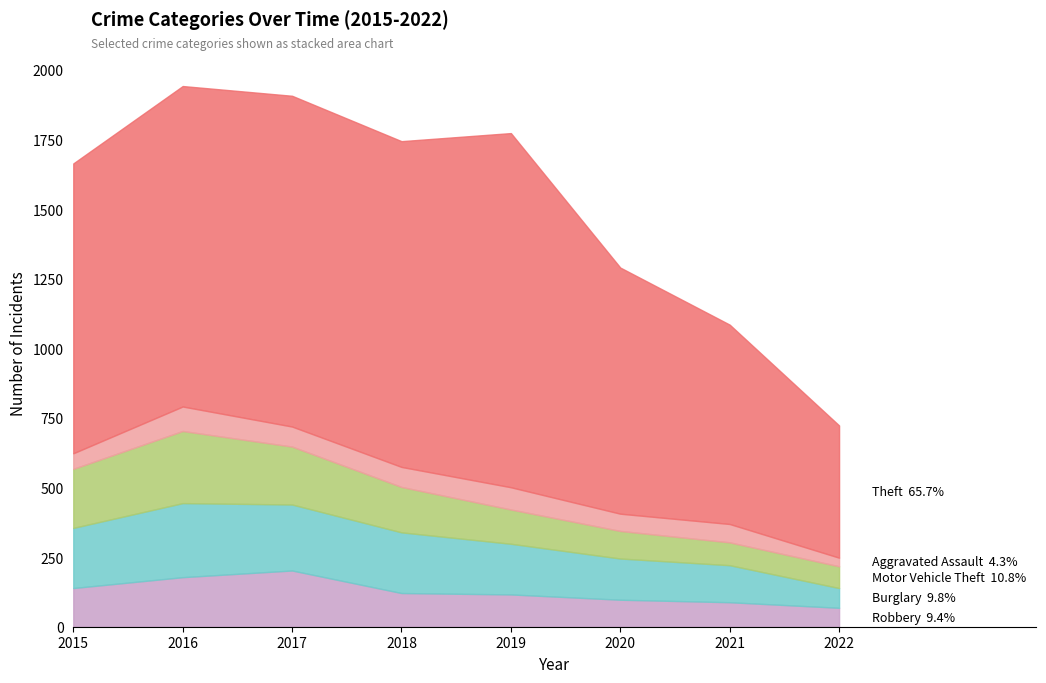

The value of Burglary at 2021 is 133. True or false?

True